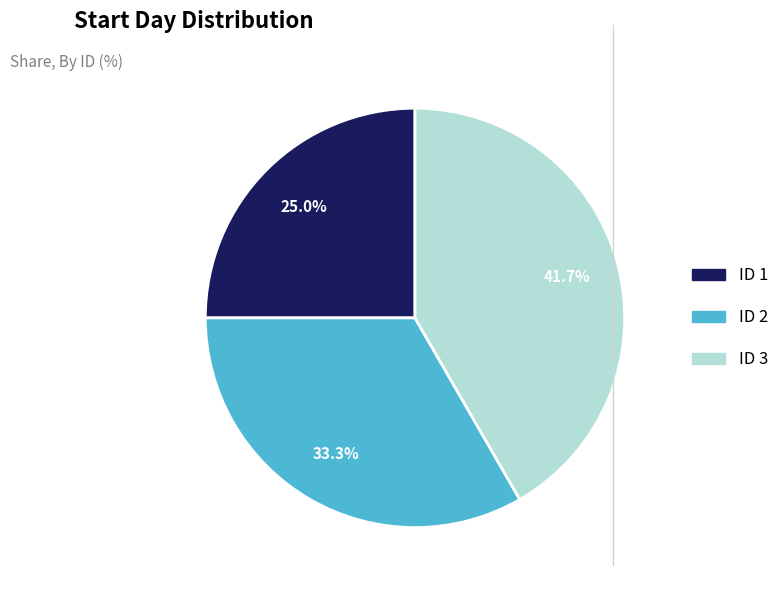

Count the number of slices in the pie.

3